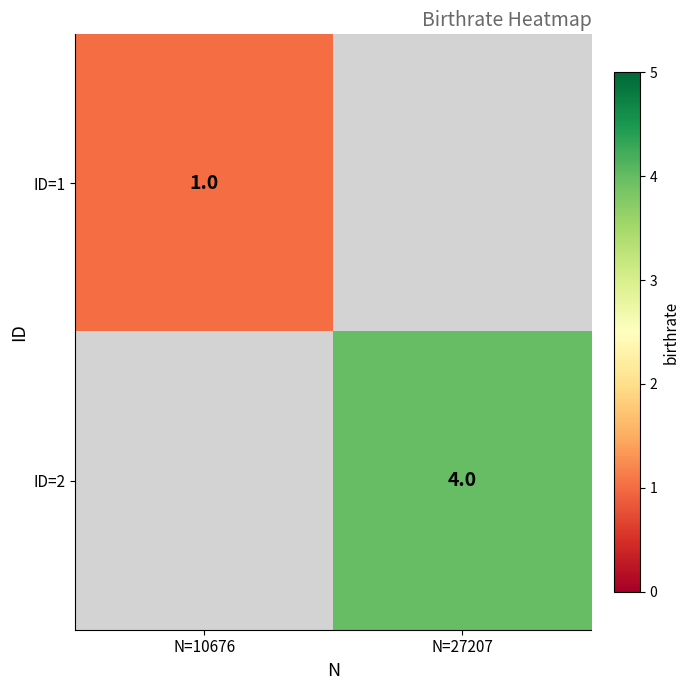

Is it true that ID=2 equals 7 at N=27207?

False